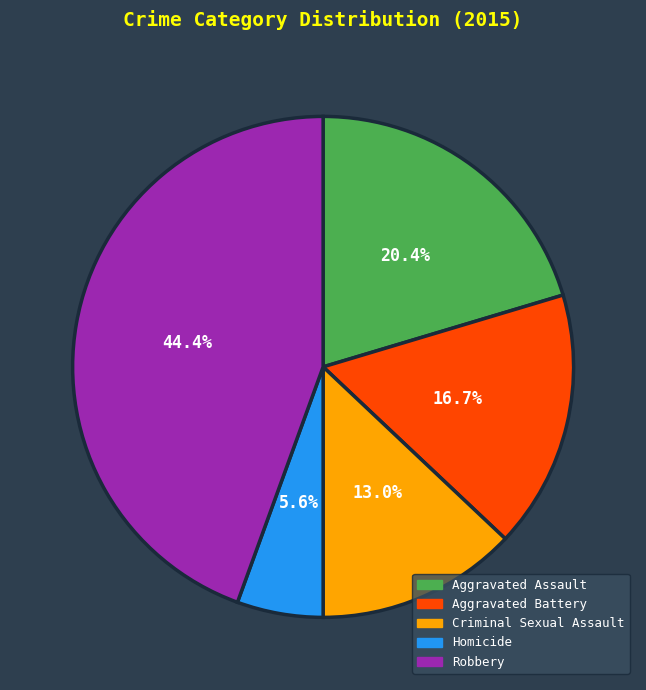

To the nearest percent, what is the difference between the Aggravated Battery and Aggravated Assault slice percentages?

4%